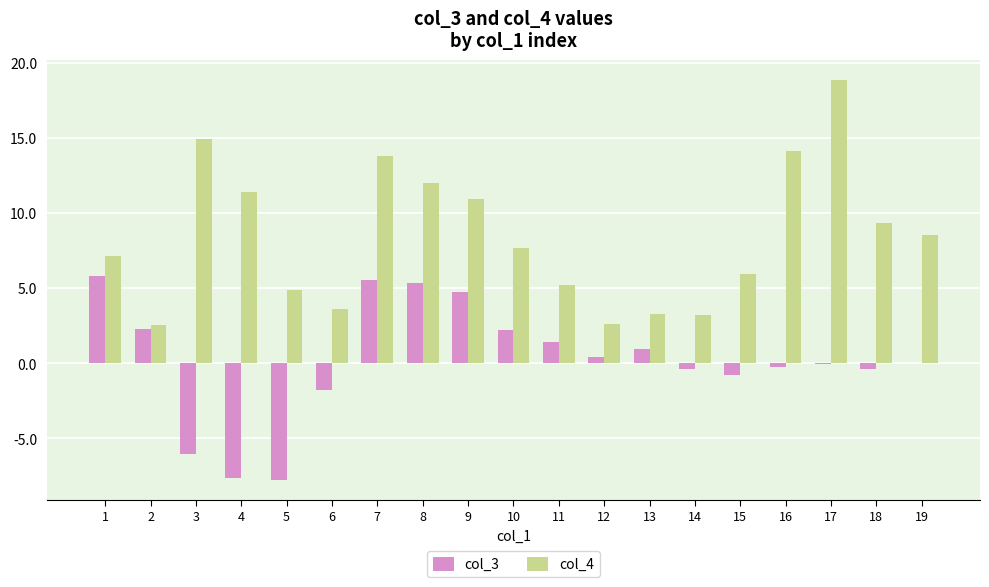

Which series has the widest spread of values?

col_4